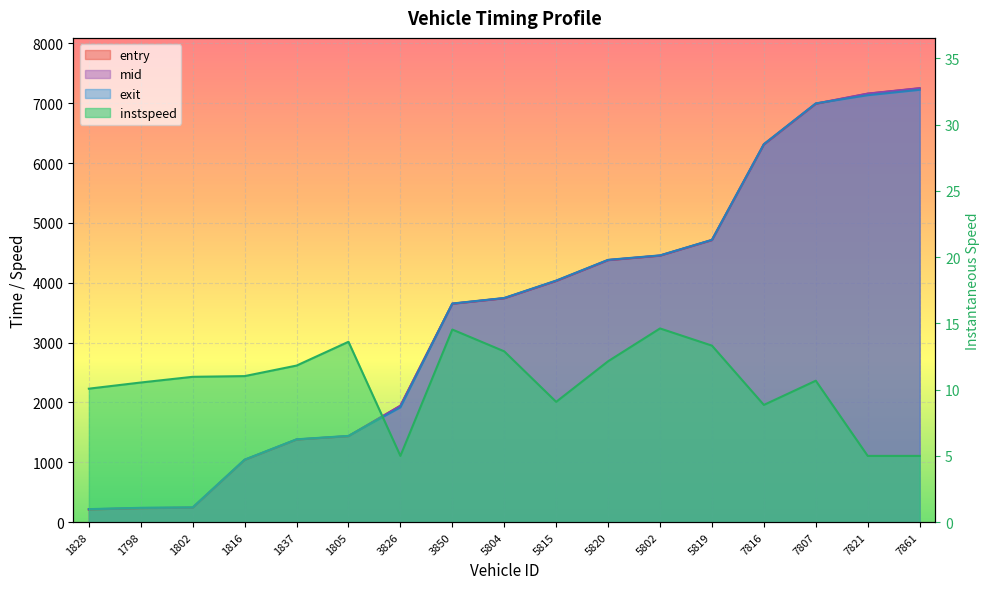

Is the value of exit at 7807 greater than the value of entry at 5804?

Yes